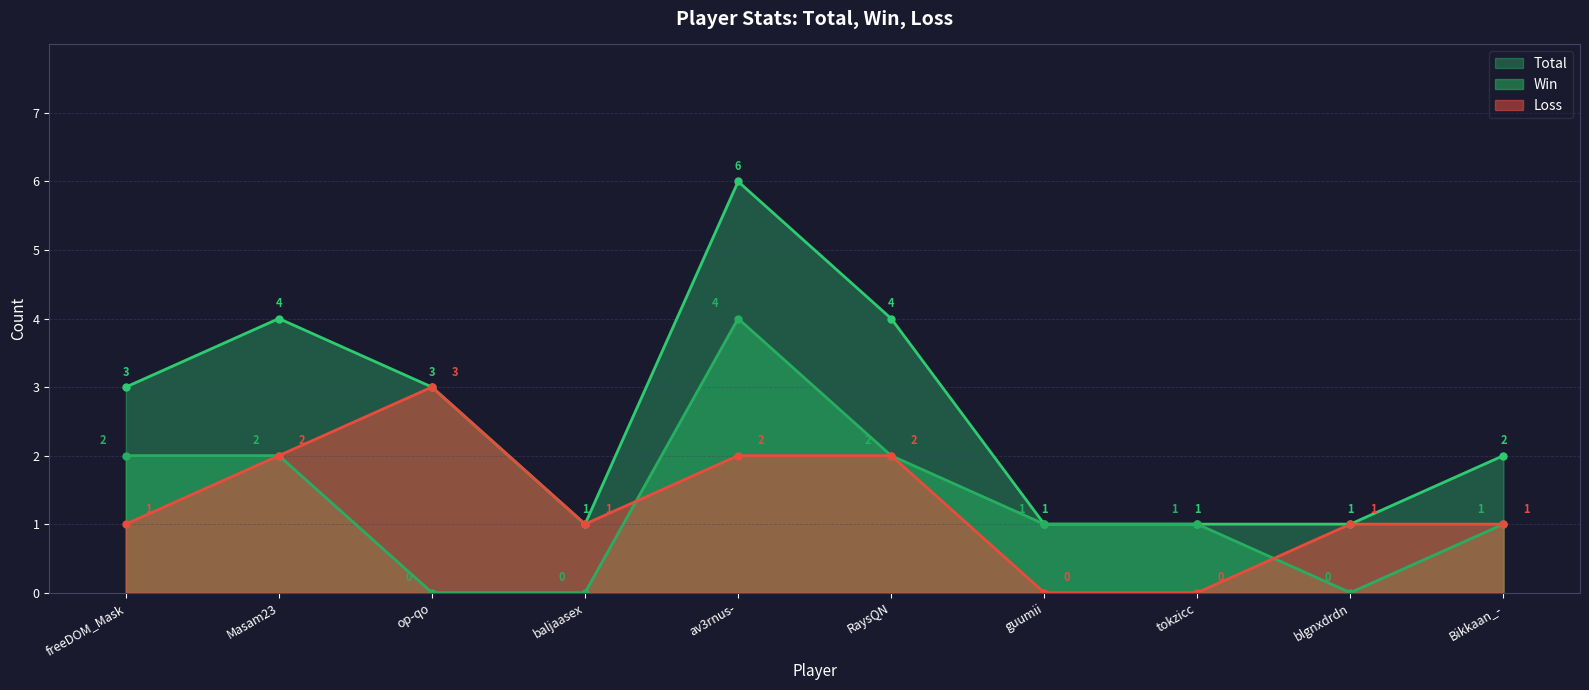

Where is Total nearest to the value 3?

freeDOM_Mask